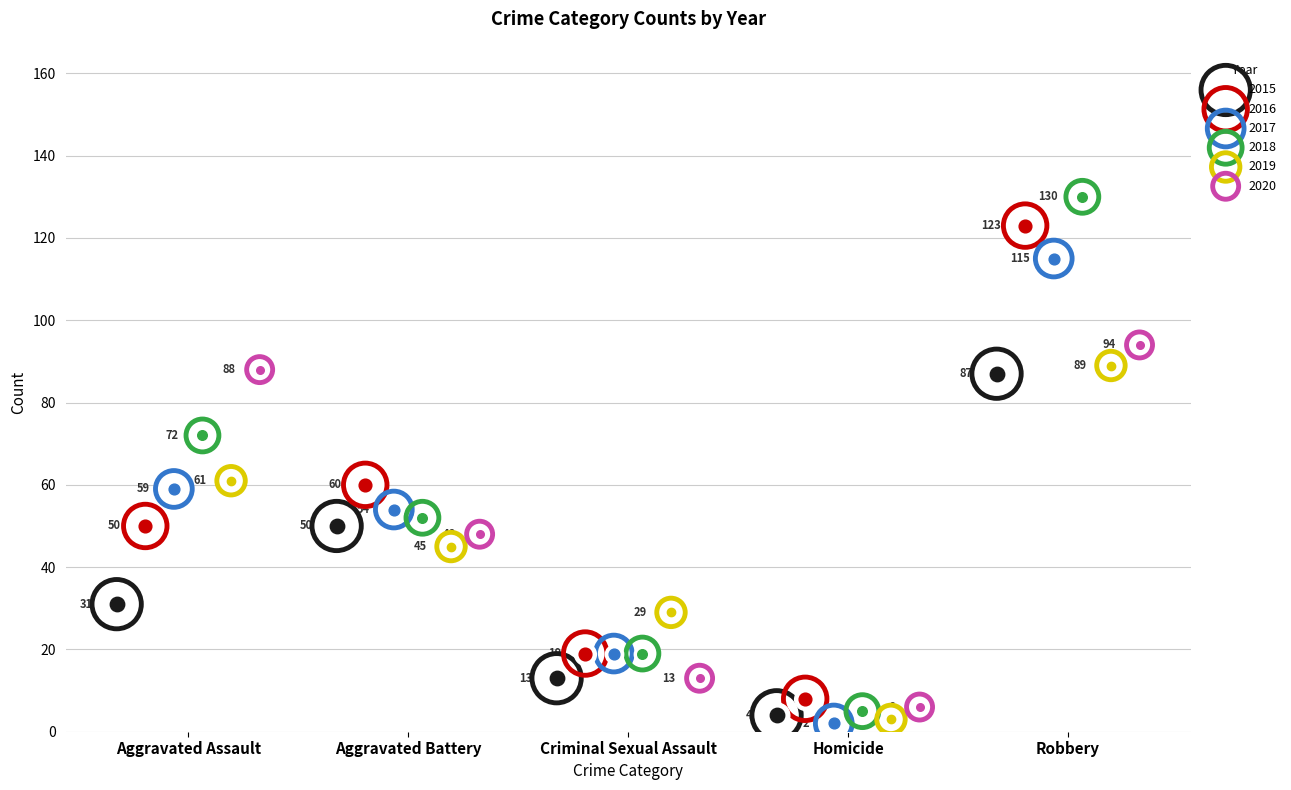

What are all the series names shown in the legend?

2015, 2016, 2017, 2018, 2019, 2020